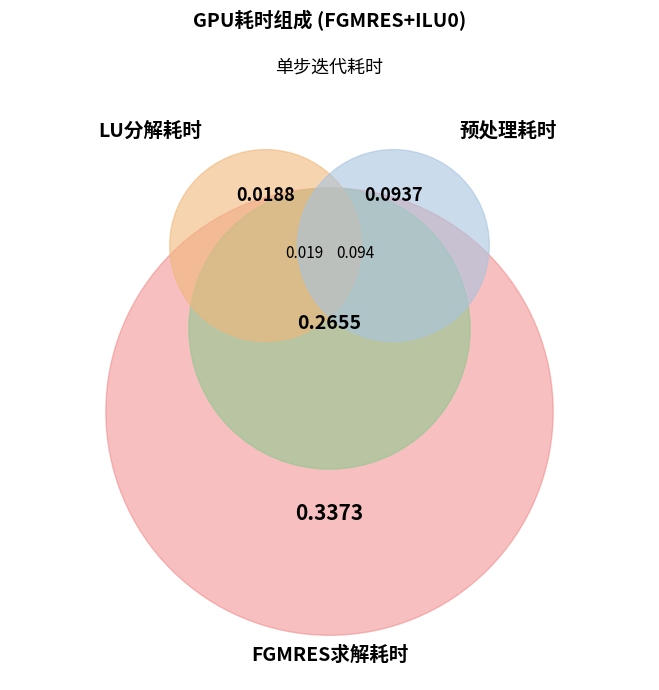

To the nearest percent, what percentage of the pie is LU分解耗时?

10%